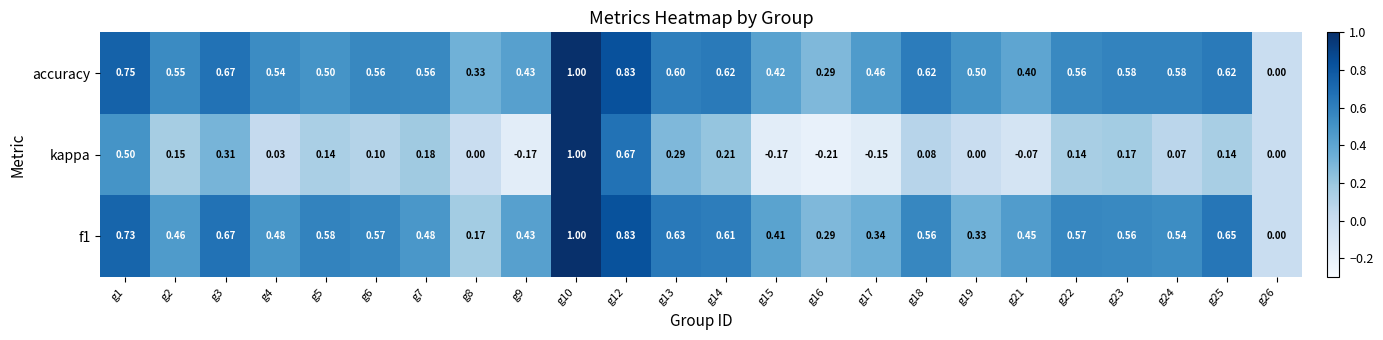

Which series has the largest total across all categories?

accuracy